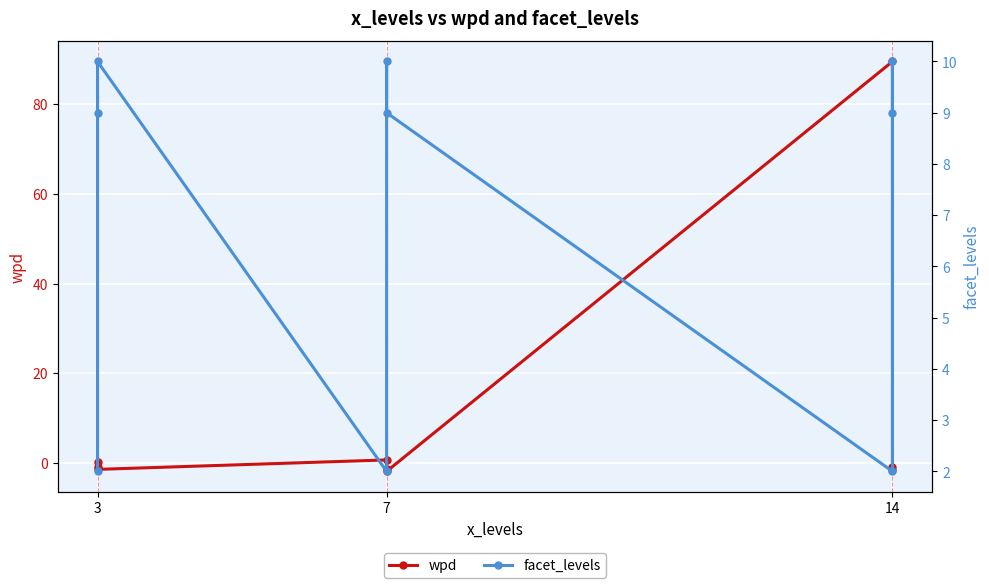

How many data points in wpd are above 0?

3